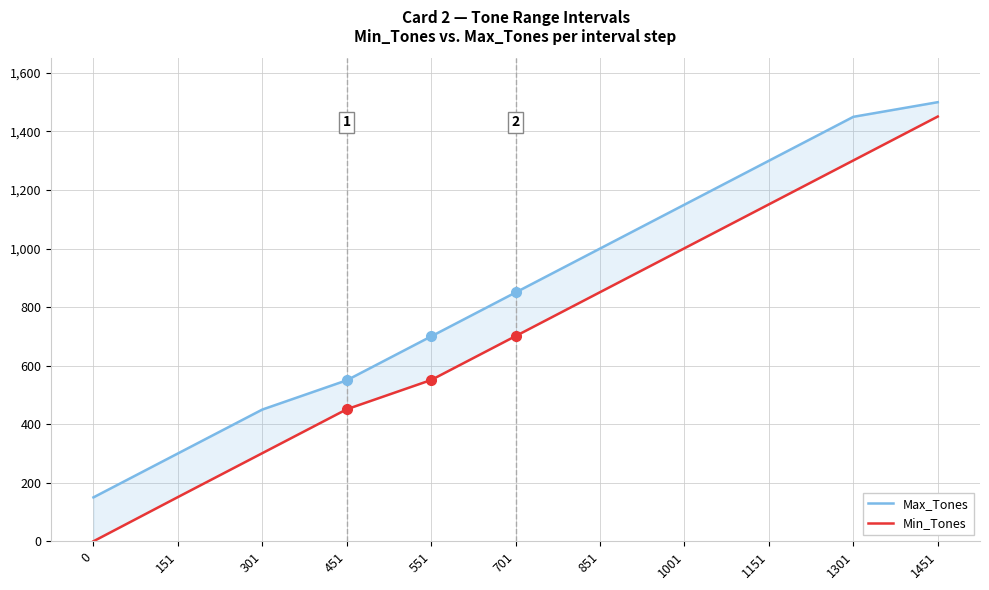

What is the difference between the highest and lowest values at 151?

149